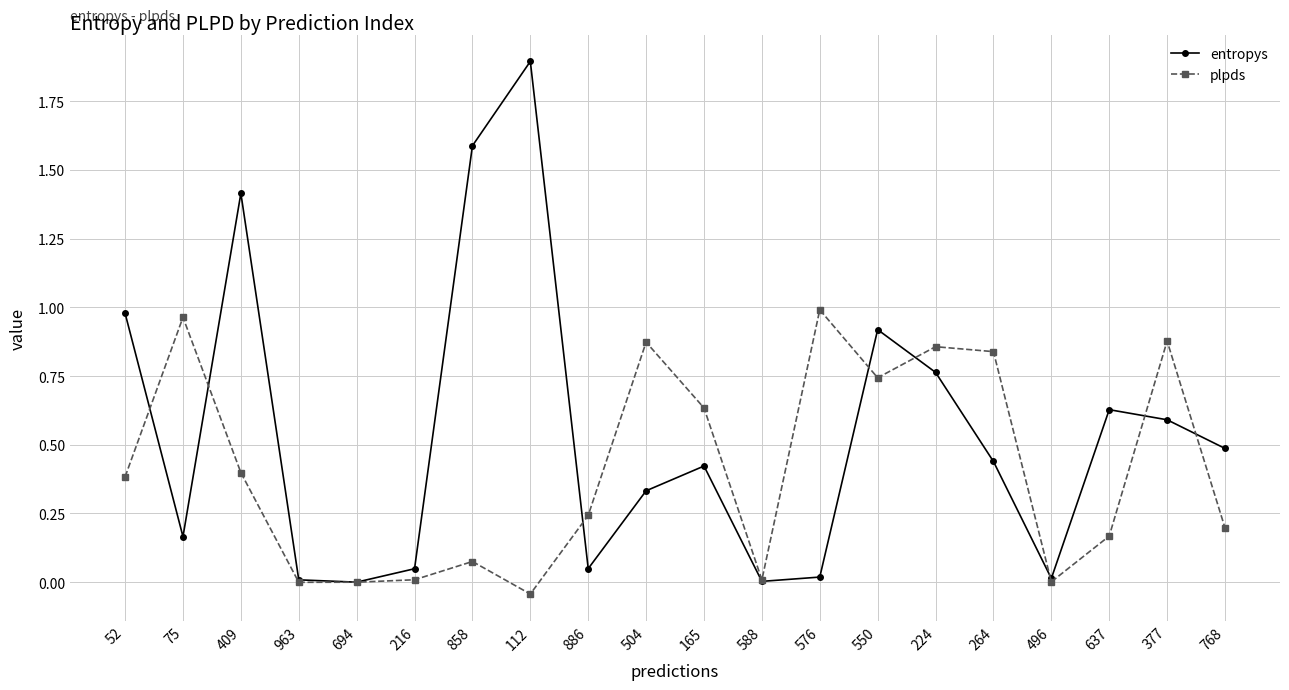

Does the chart have visible grid lines?

Yes